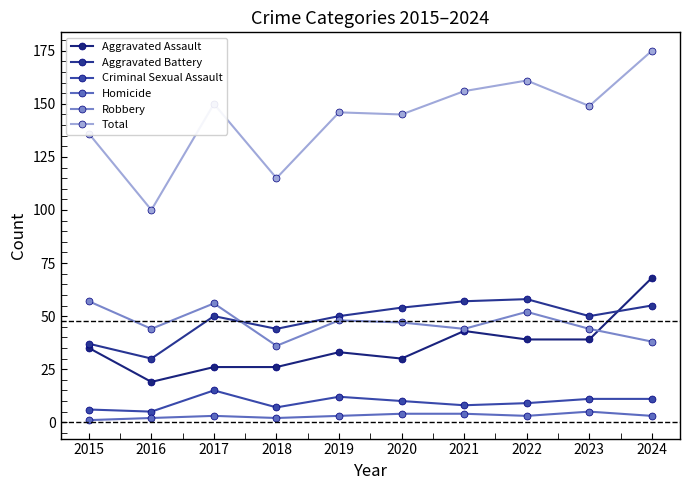

What is the difference between the maximum and minimum values in the Homicide series?

4